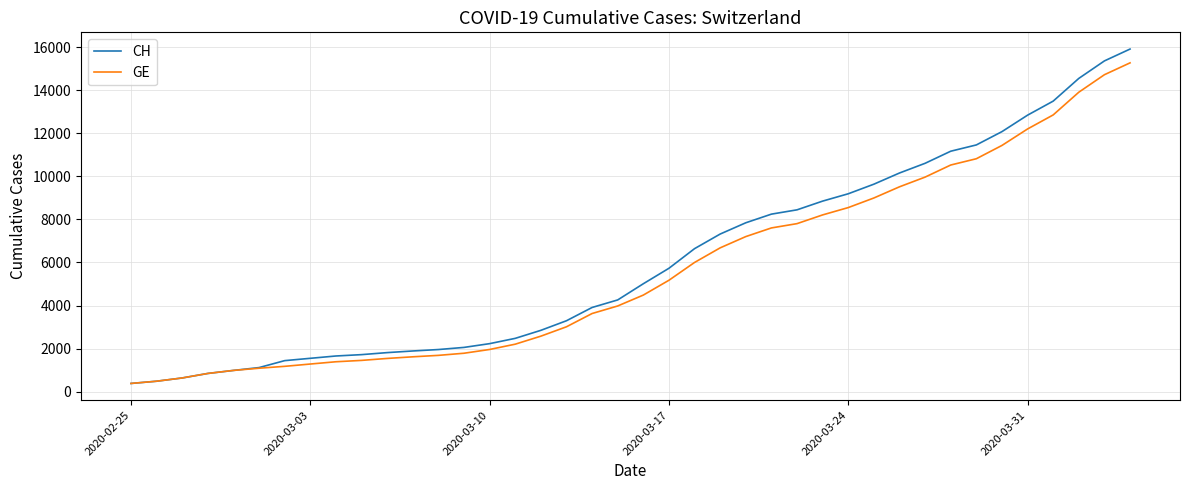

What is the smallest value displayed?

375